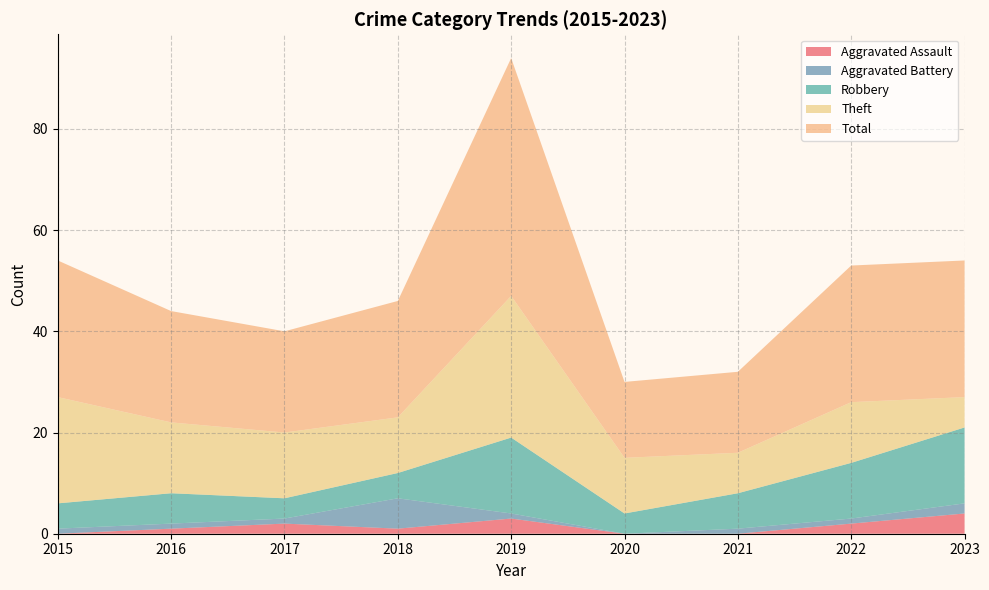

Reading left to right, transcribe all the data shown in this chart.

Aggravated Assault: 2015=0	2016=1	2017=2	2018=1	2019=3	2020=0	2021=0	2022=2	2023=4
Aggravated Battery: 2015=1	2016=1	2017=1	2018=6	2019=1	2020=0	2021=1	2022=1	2023=2
Robbery: 2015=5	2016=6	2017=4	2018=5	2019=15	2020=4	2021=7	2022=11	2023=15
Theft: 2015=21	2016=14	2017=13	2018=11	2019=28	2020=11	2021=8	2022=12	2023=6
Total: 2015=27	2016=22	2017=20	2018=23	2019=47	2020=15	2021=16	2022=27	2023=27